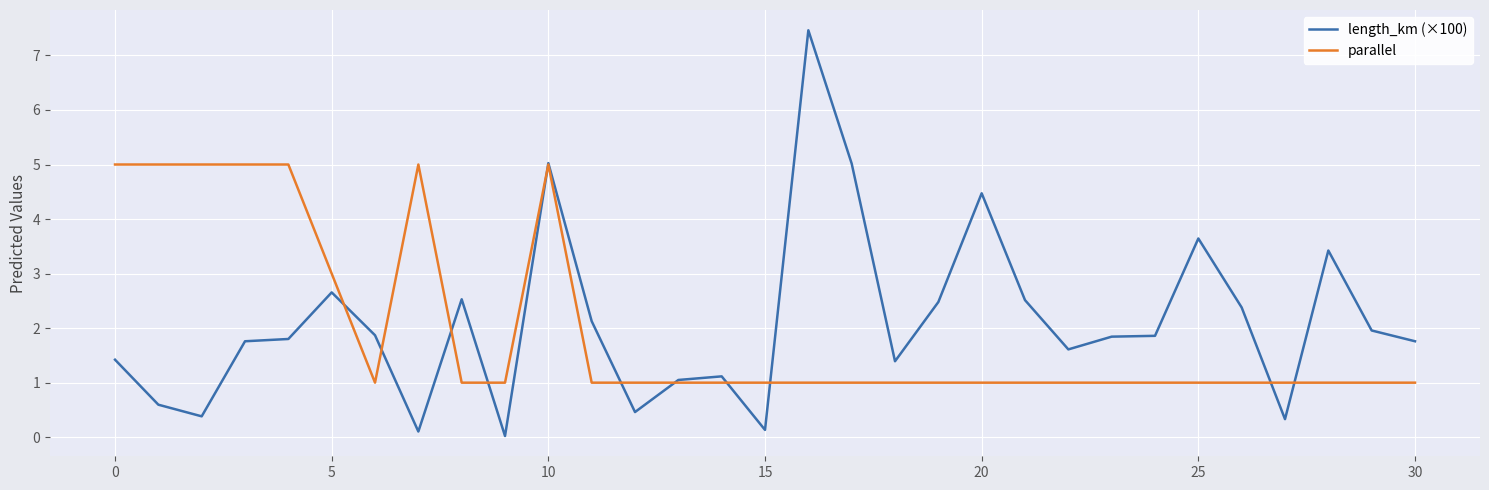

What is the greatest value displayed?

7.5